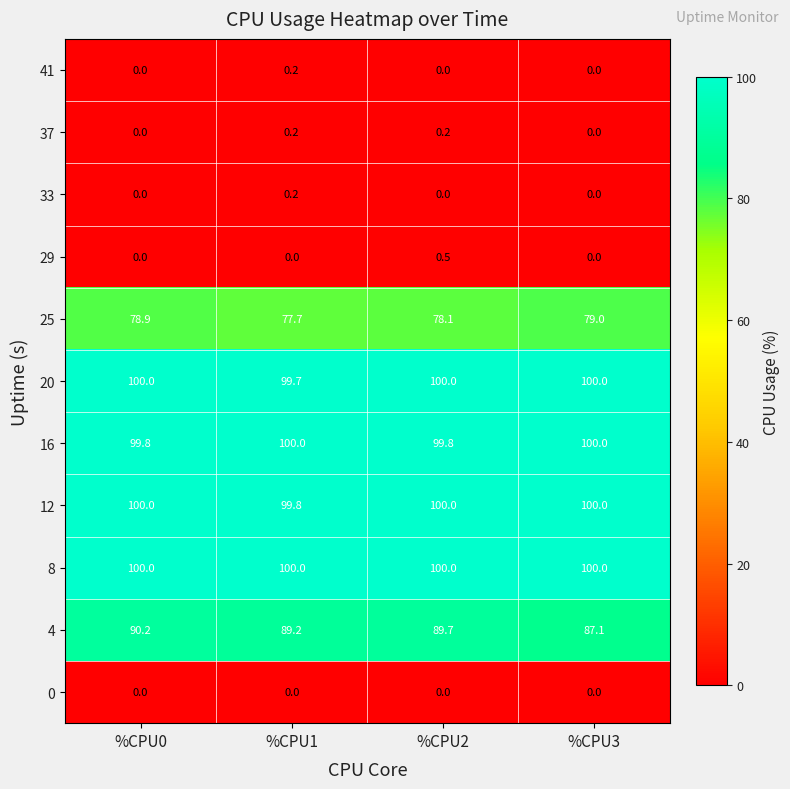

What is the sum of the 8 values at %CPU0 and %CPU3?

200.0